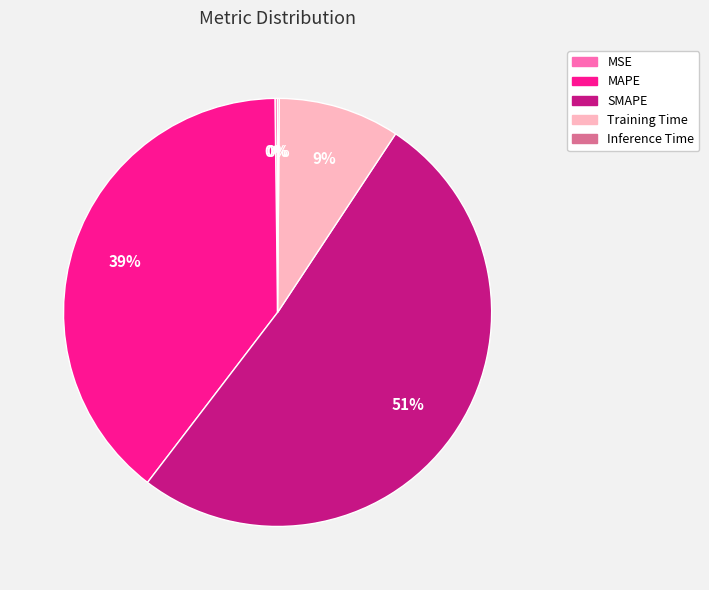

To the nearest percent, what is the average slice percentage?

20%